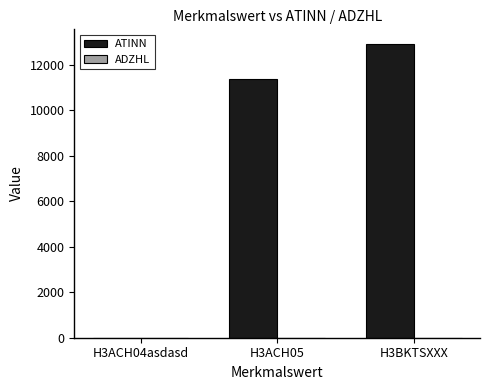

What is the maximum value shown in the chart?

12912